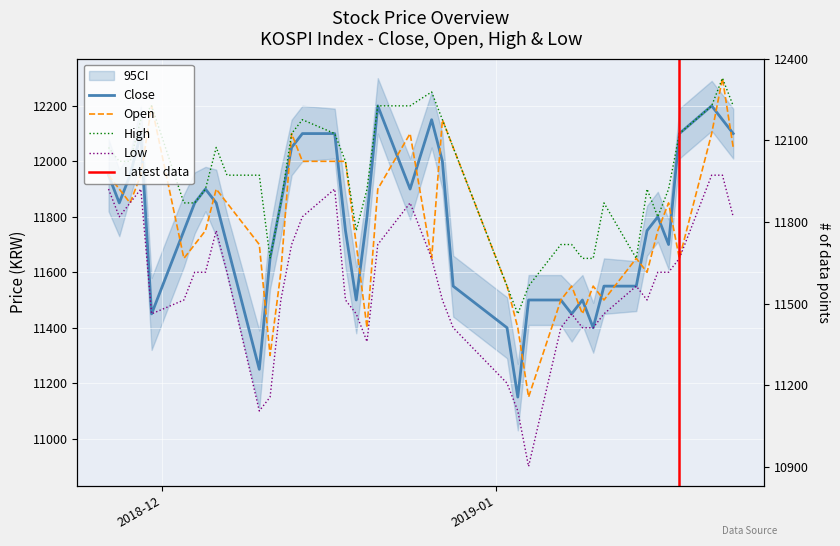

True or false: High and Close cross at least once.

False